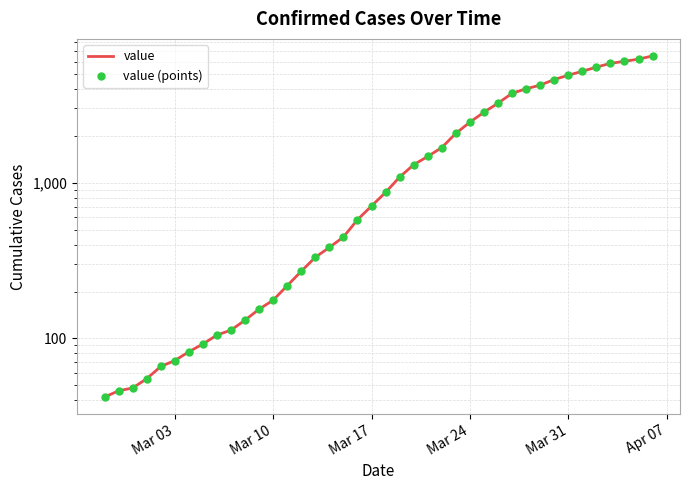

What are all the series names shown in the legend?

value, value (points)